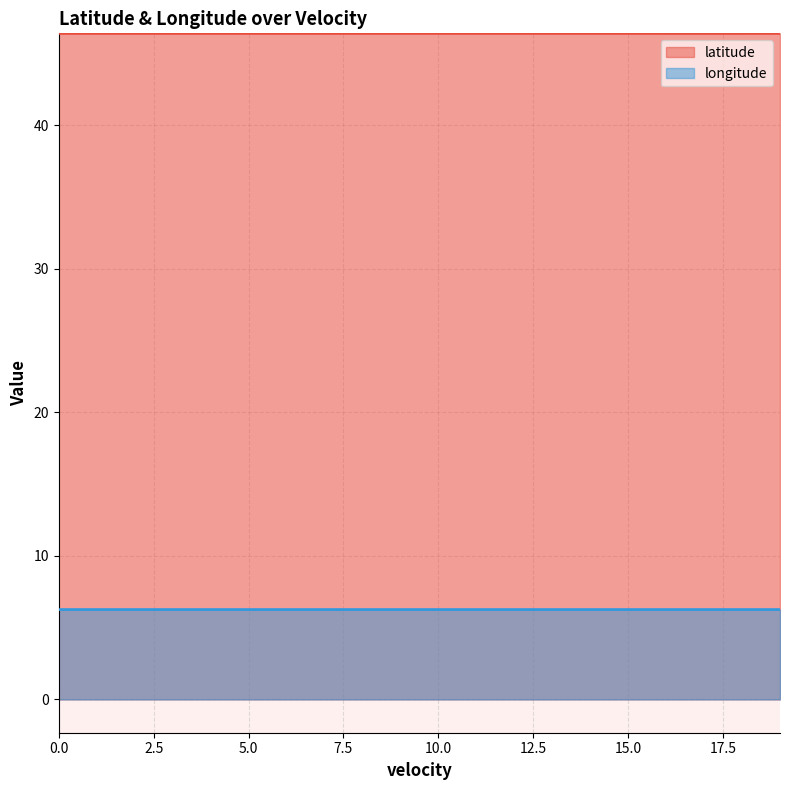

What is the greatest value displayed?

46.4